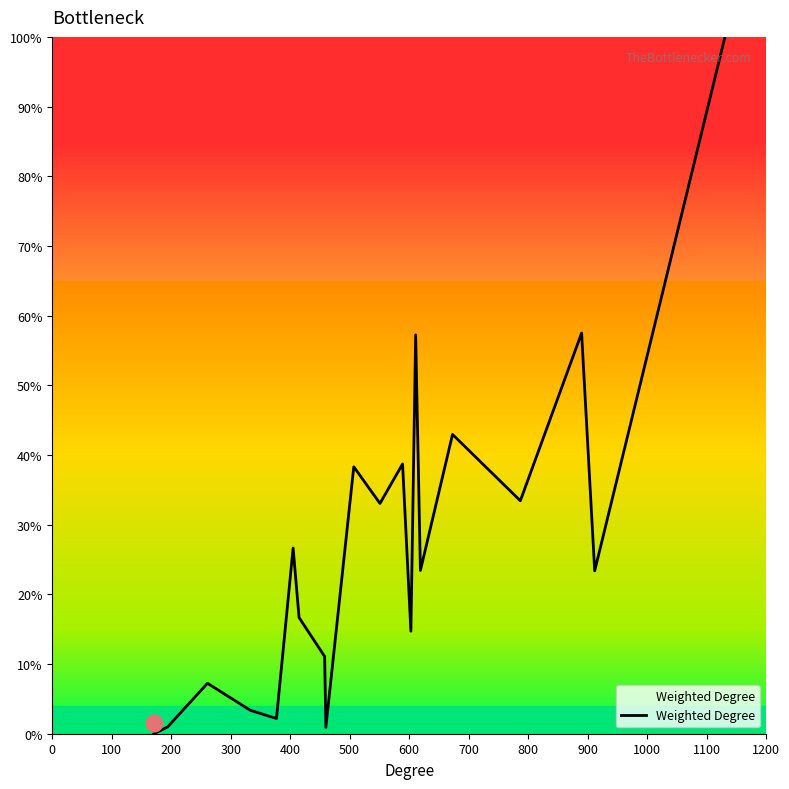

What is the maximum value shown in the chart?

100.0